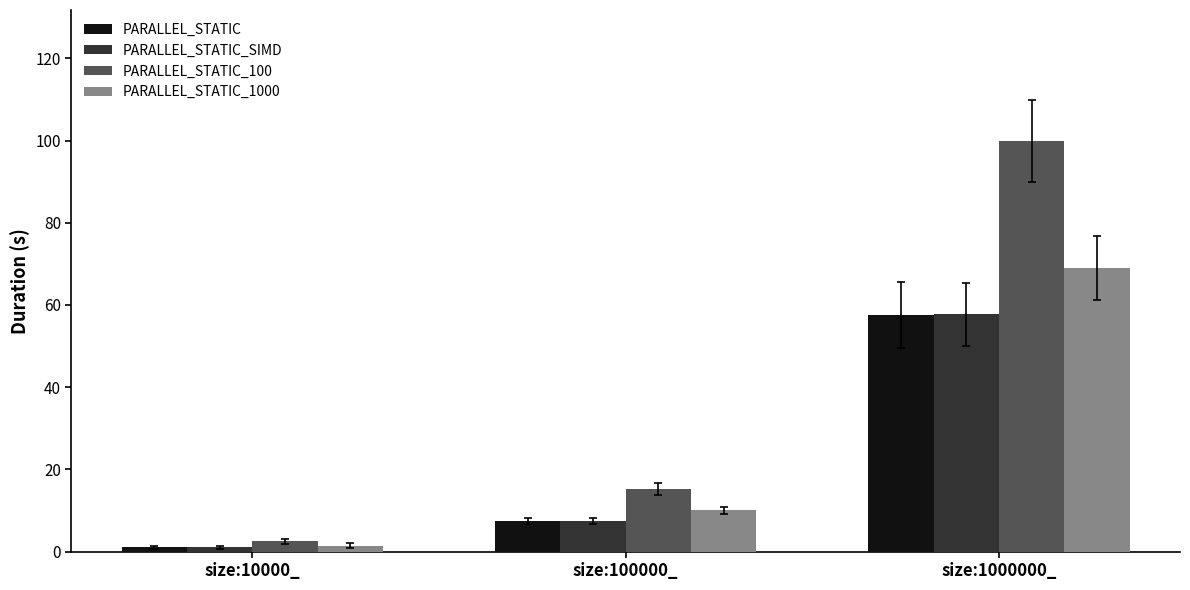

What is the spread (max minus min) of values at size:10000_?

1.4